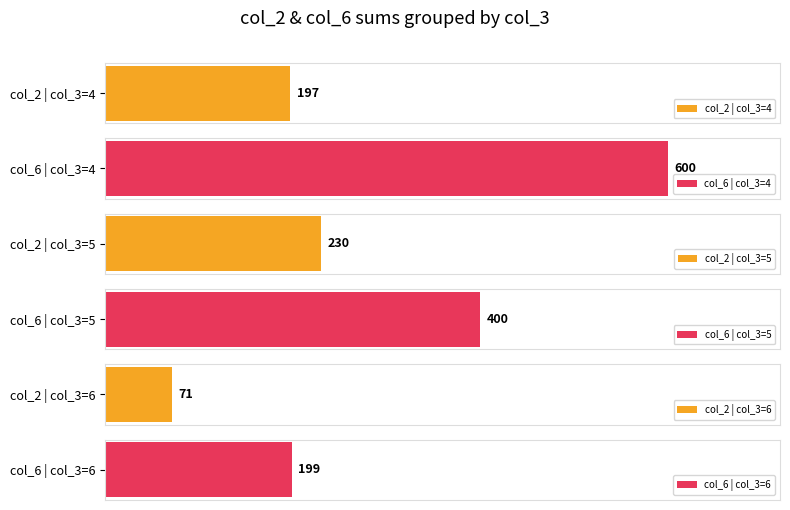

The col_6 series shows 147 at 9. True or false?

False